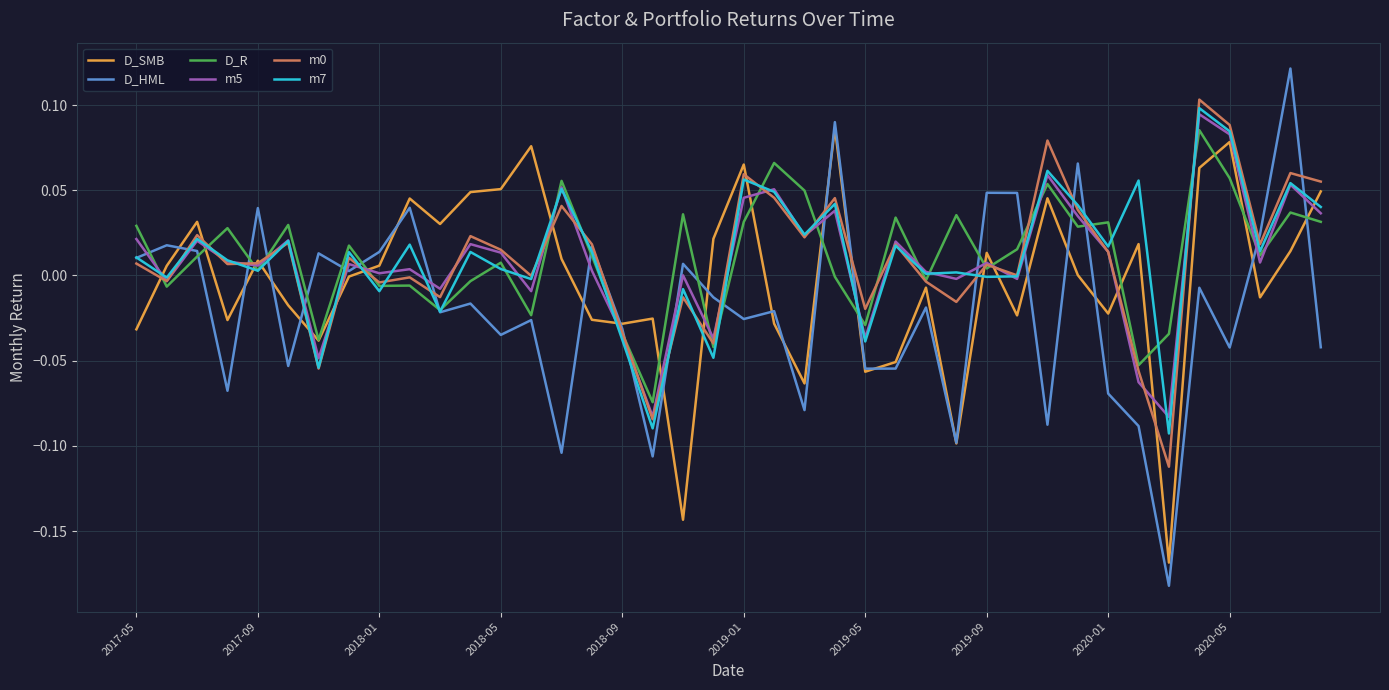

Which series has the largest range (max minus min)?

D_HML